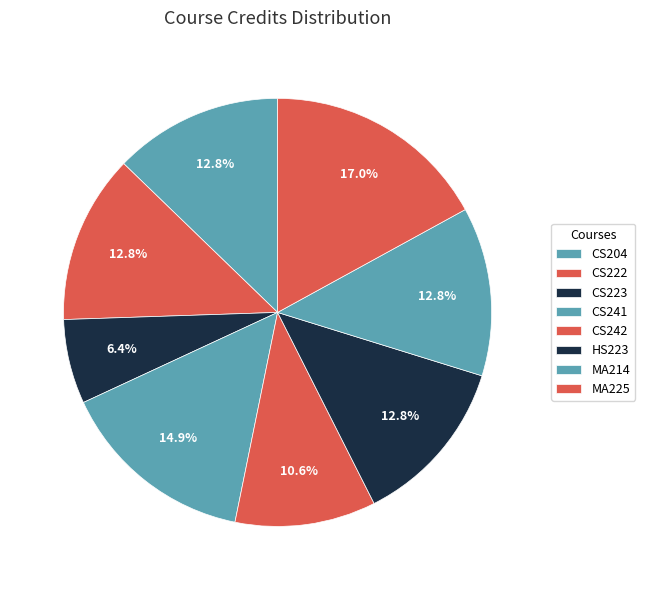

The CS242 slice represents 25% of the pie. True or false?

False